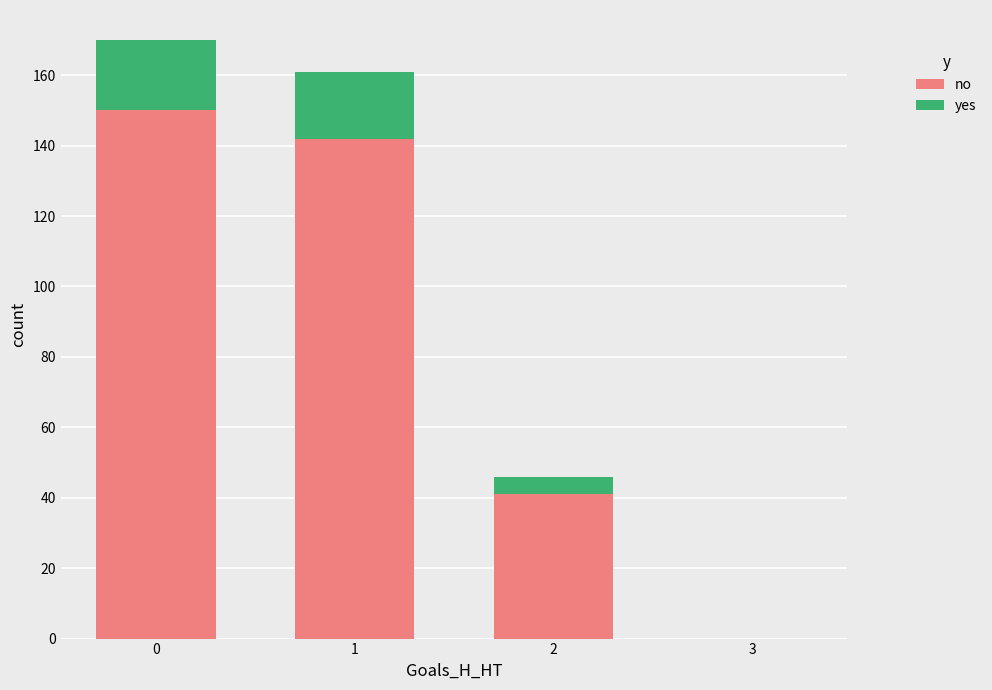

Reading left to right, transcribe the values for no.

0=150	1=142	2=41	3=0